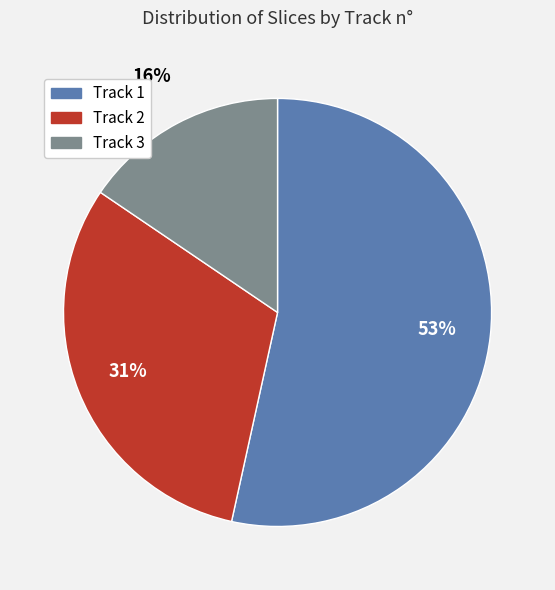

Do Track 1 and Track 2 together represent more than half of the pie?

Yes